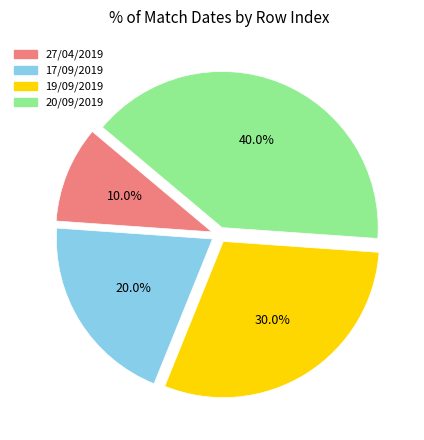

Which category has the biggest portion of the pie?

20/09/2019